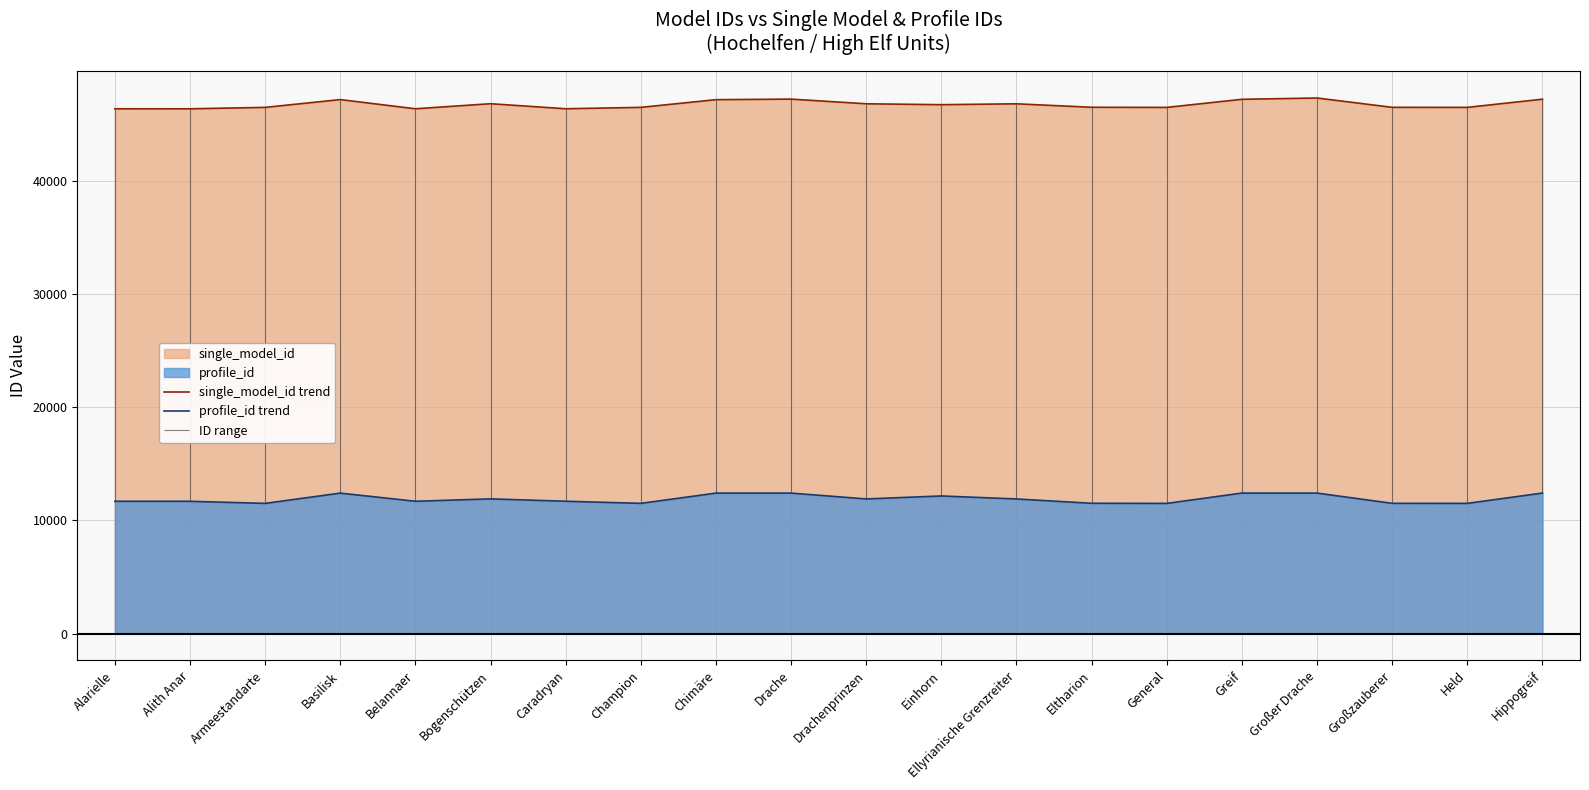

Where is the first local maximum for single_model_id trend?

Basilisk